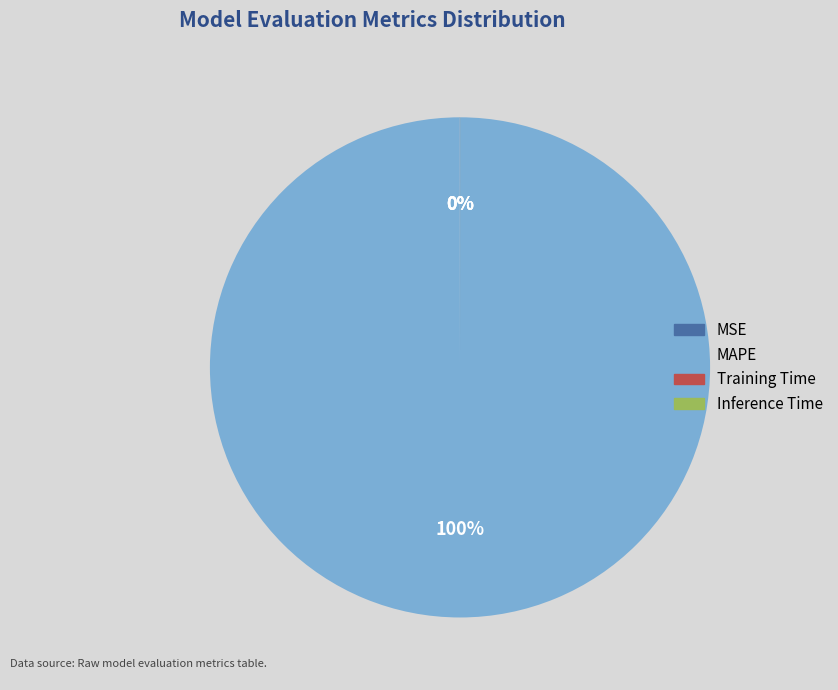

To the nearest percent, what is the average slice percentage?

25%